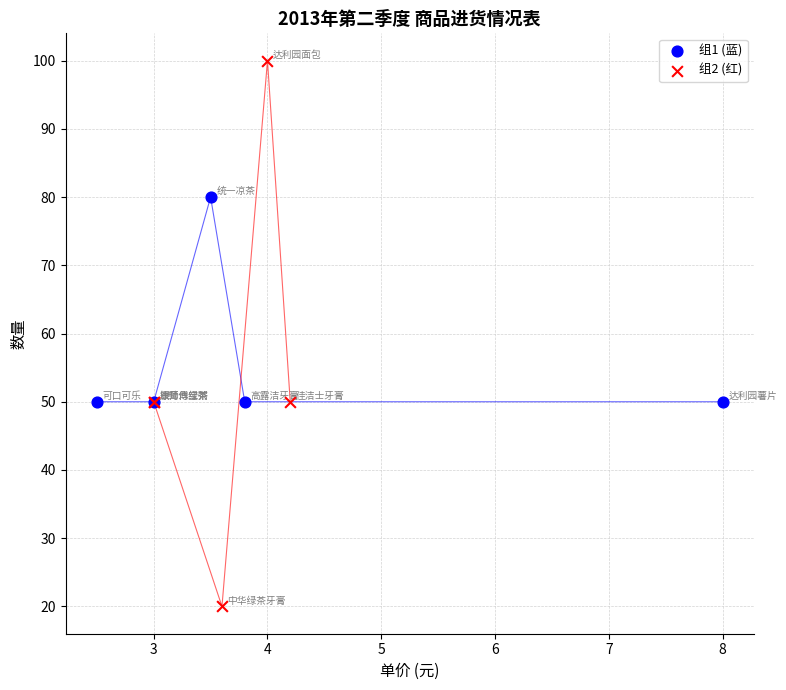

What are all the series names shown in the legend?

组1 (蓝), 组2 (红)